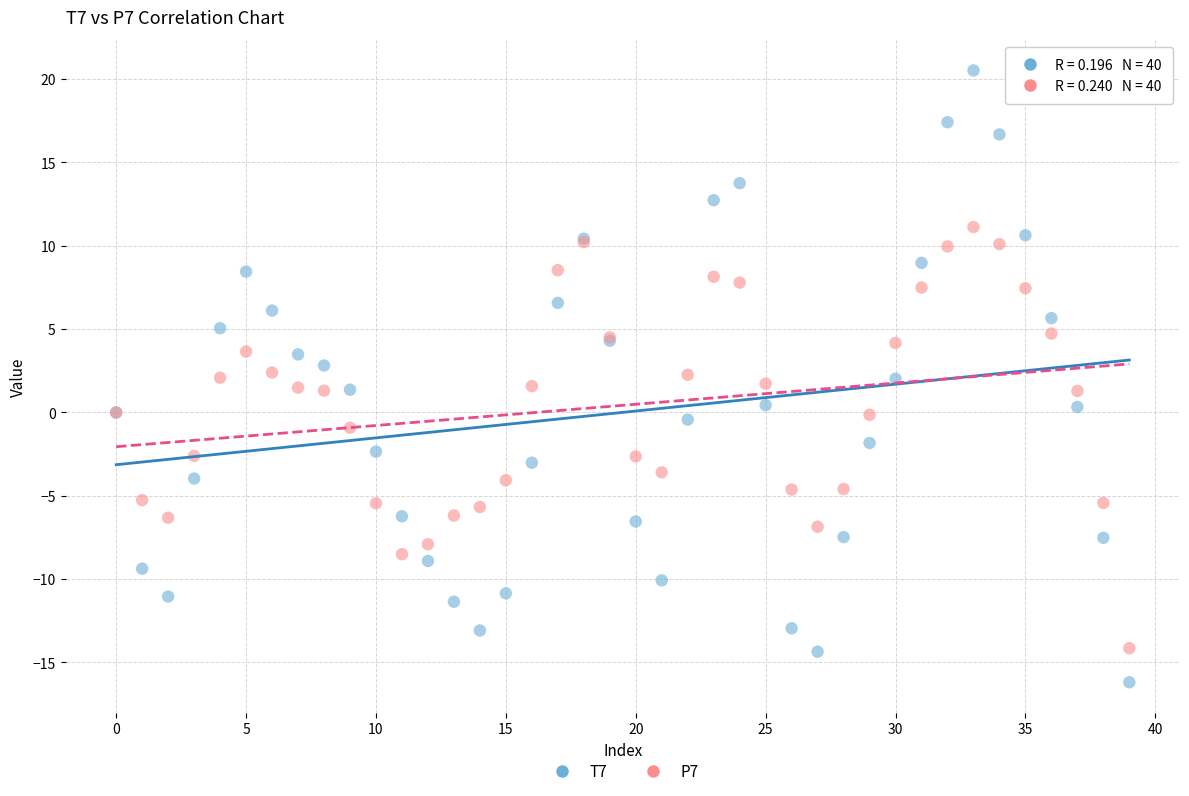

Which series has the largest Y range (max minus min)?

T7